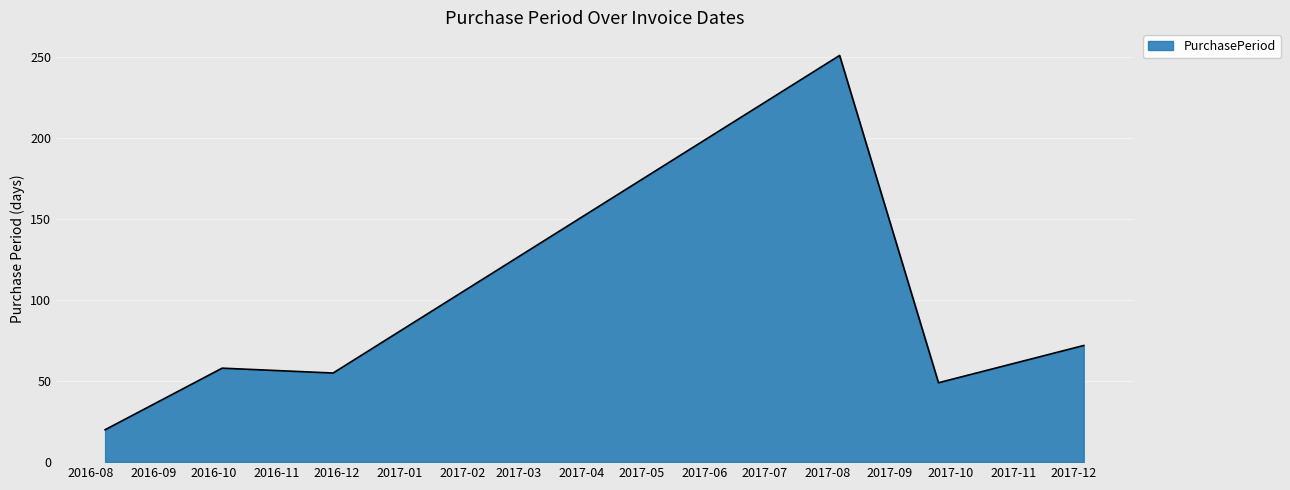

What is the difference between the maximum and second lowest values?

202